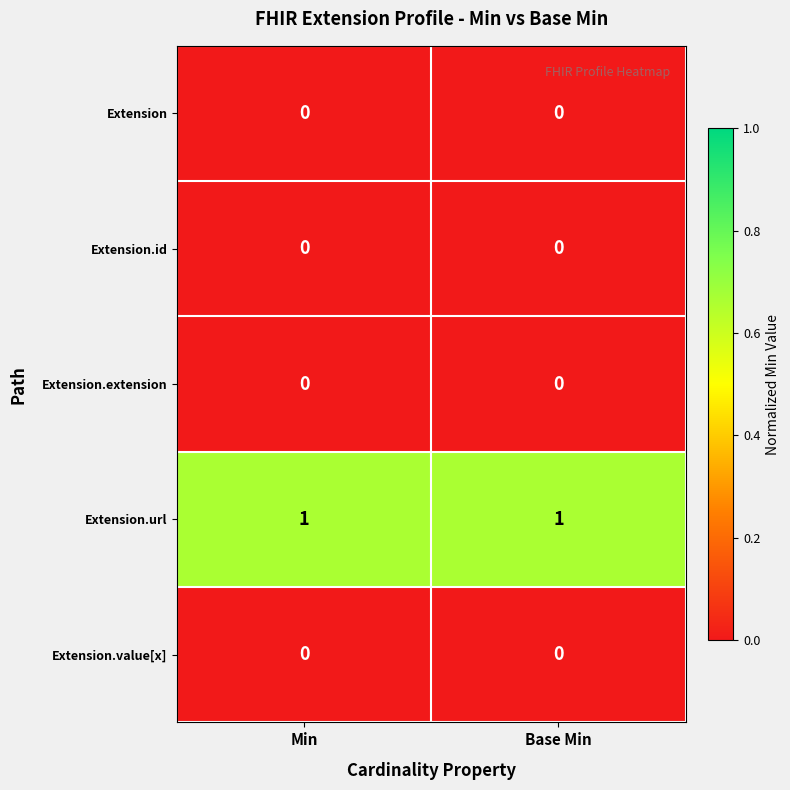

Is the value of Extension.url at Min greater than the value of Extension.id at Base Min?

Yes